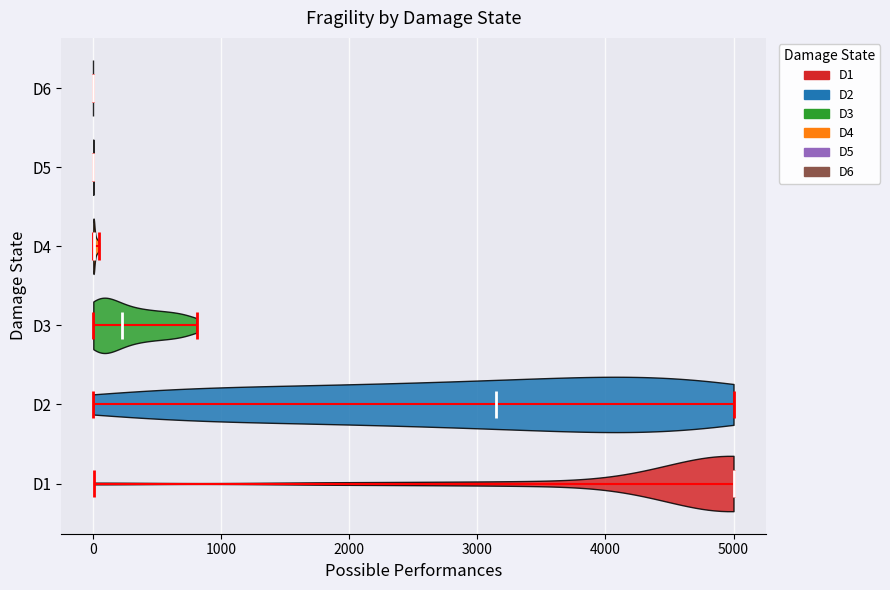

Reading bottom to top, read every violin against the x-axis: where its median line is, and the lowest and highest points it reaches. The values are not printed on the chart, so give them approximately, as read against the axis.

D1: median line 5000, lowest point 0, highest point 5000
D2: median line 3100, lowest point 0, highest point 5000
D3: median line 200, lowest point 0, highest point 800
D4: median line 0, lowest point 0, highest point 0
D5: median line 0, lowest point 0, highest point 0
D6: median line 0, lowest point 0, highest point 0